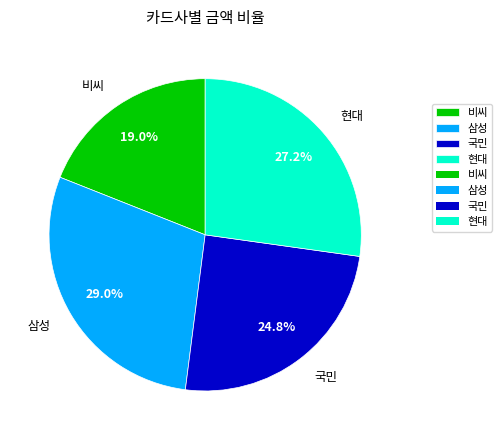

Count the number of slices in the pie.

4